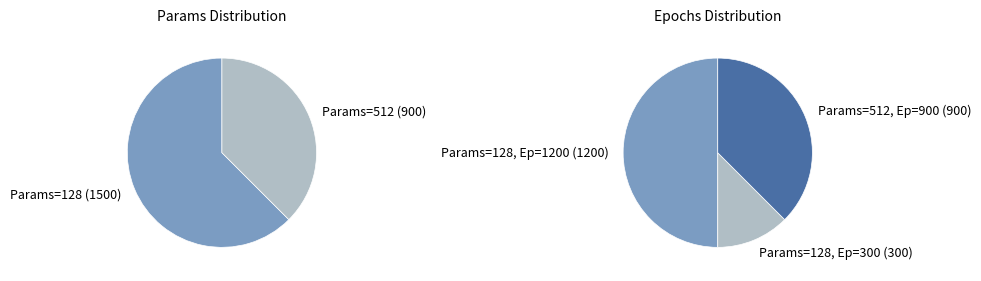

How many segments does this pie chart have?

3